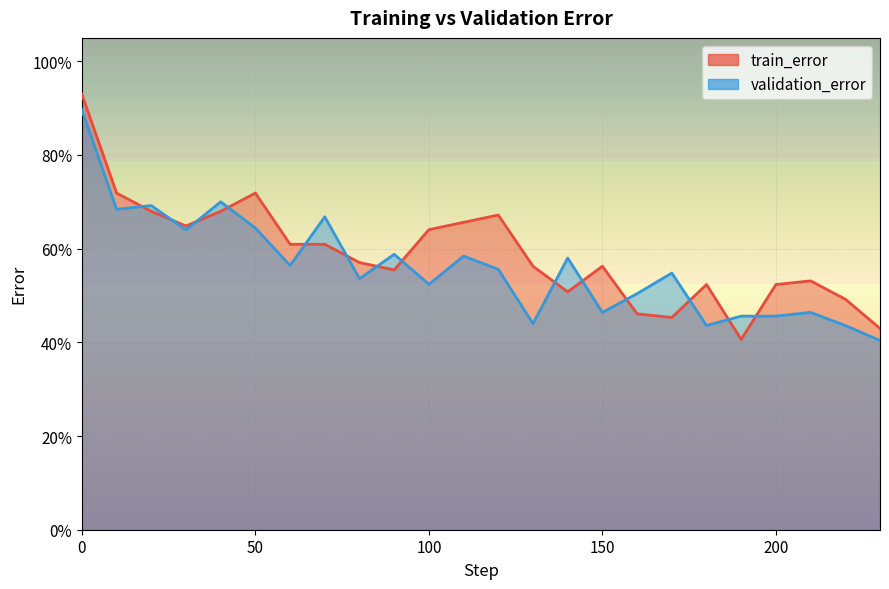

What is the value of the train_error point at the 7th from the left?

0.6